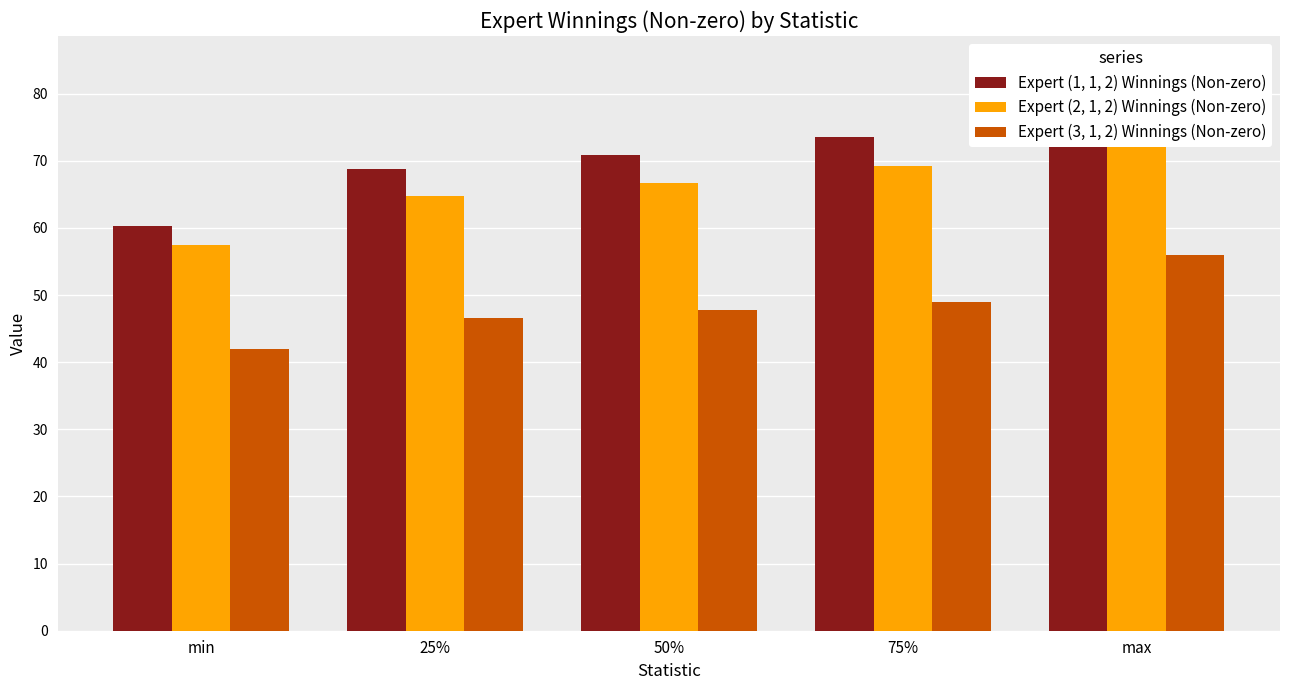

Which series has the largest range (max minus min)?

Expert (2, 1, 2) Winnings (Non-zero)